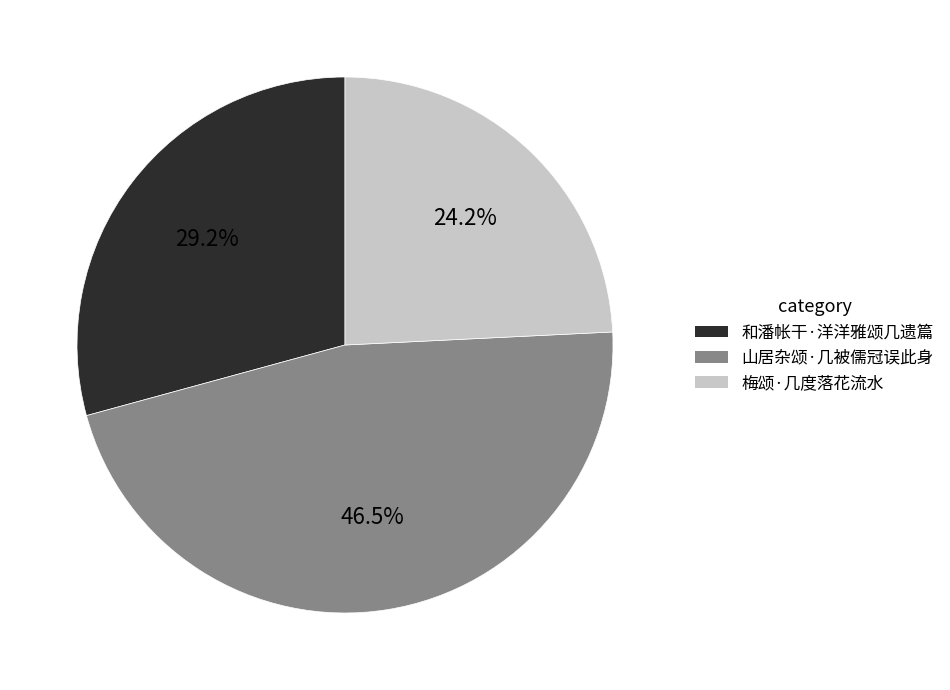

Is there a majority slice in this chart?

No